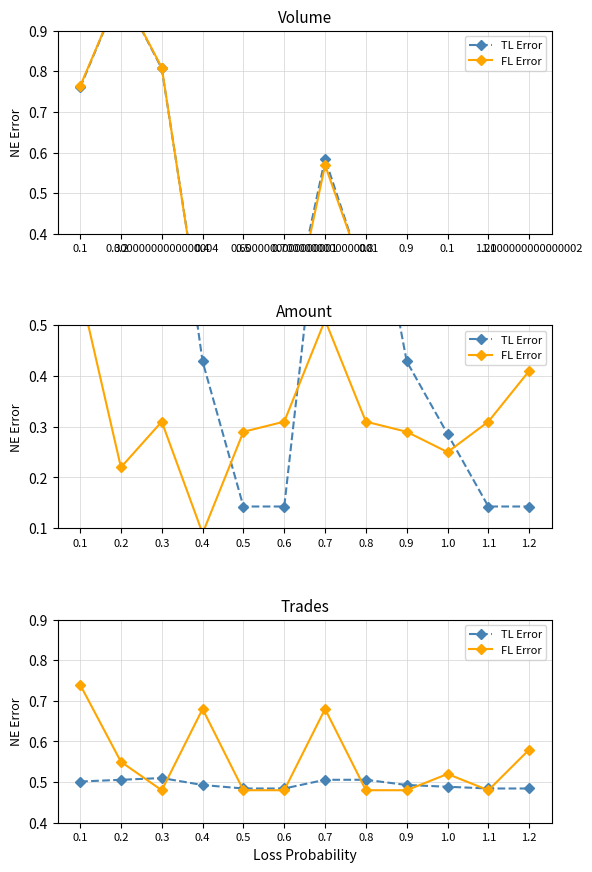

Reading left to right, what are all the values shown in this chart?

TL Error: 0.5	0.5	0.5	0.5	0.5	0.5	0.5	0.5	0.5	0.5	0.5	0.5
FL Error: 0.7	0.5	0.5	0.7	0.5	0.5	0.7	0.5	0.5	0.5	0.5	0.6